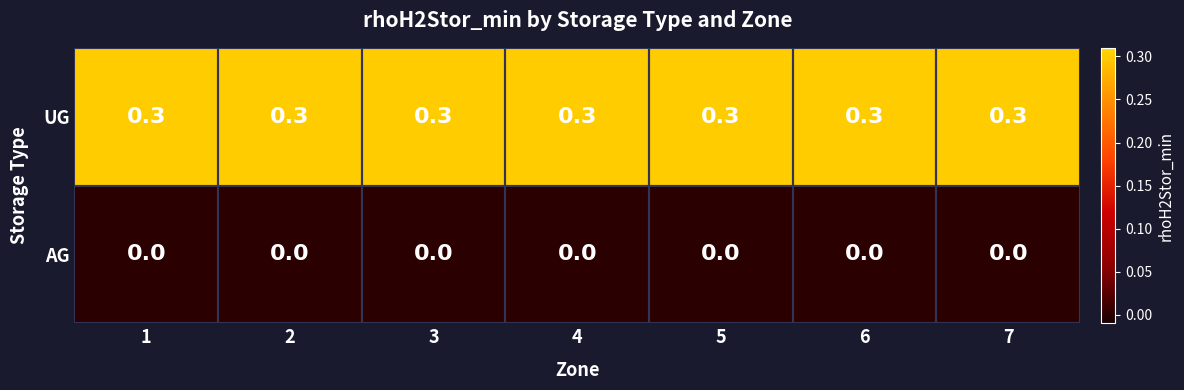

What is the greatest value displayed?

0.3